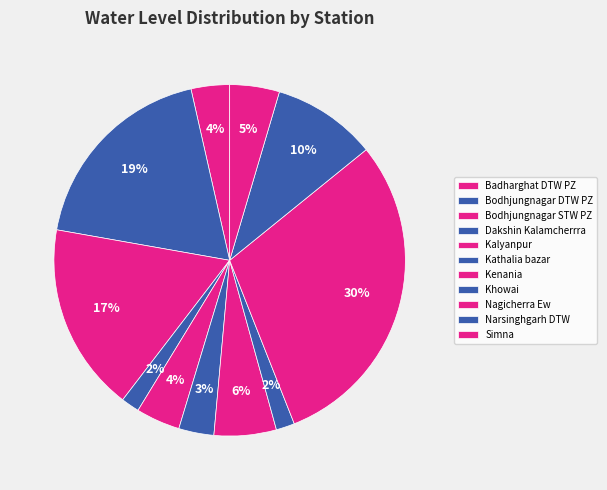

How many slices are in this pie chart?

11